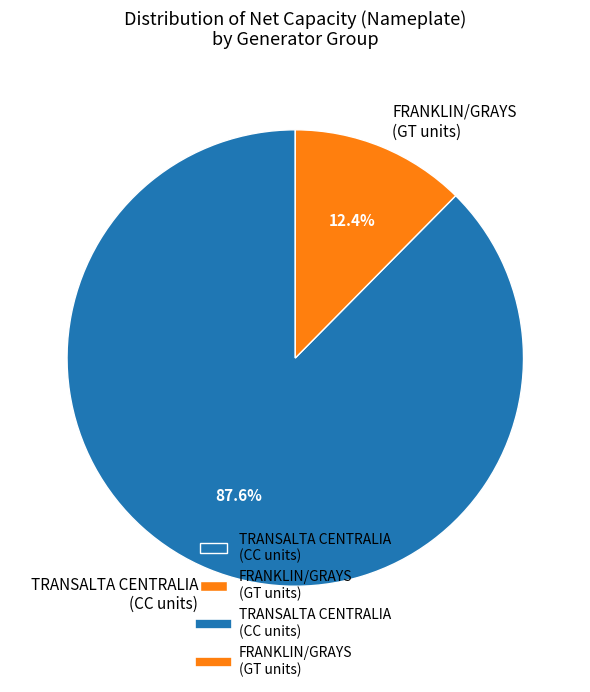

How many segments does this pie chart have?

2